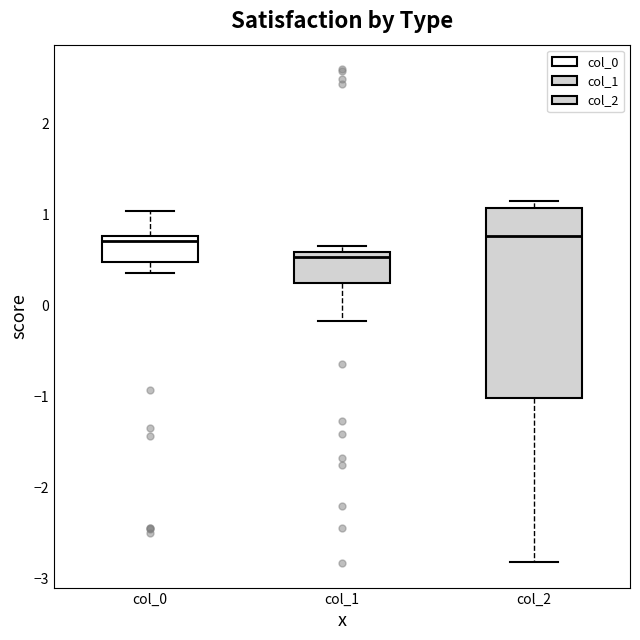

Which box is the tallest, from its lower edge to its upper edge?

col_2